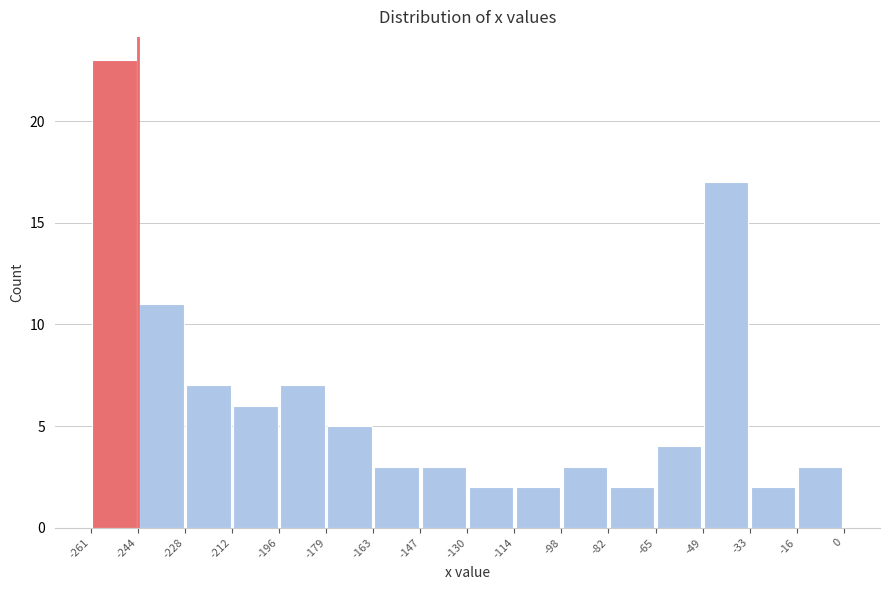

Reading left to right, transcribe this chart: for each bar, give the range it covers on the x-axis and its height. The values are not printed on the chart, so give them approximately, as read against the axis.

-261 to -244: 23
-244 to -228: 11
-228 to -212: 7
-212 to -196: 6
-196 to -179: 7
-179 to -163: 5
-163 to -147: 3
-147 to -130: 3
-130 to -114: 2
-114 to -98: 2
-98 to -82: 3
-82 to -65: 2
-65 to -49: 4
-49 to -33: 17
-33 to -16: 2
-16 to 0: 3